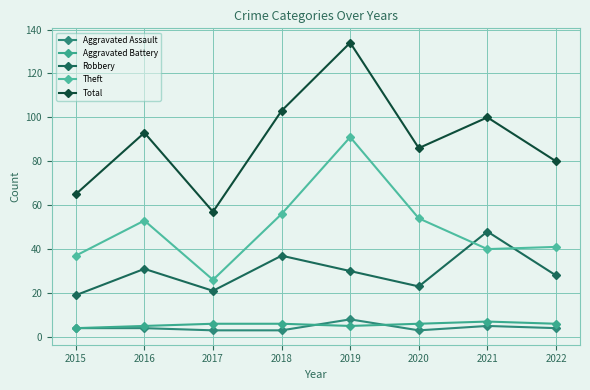

At which category does the chart reach its peak across all series?

2019